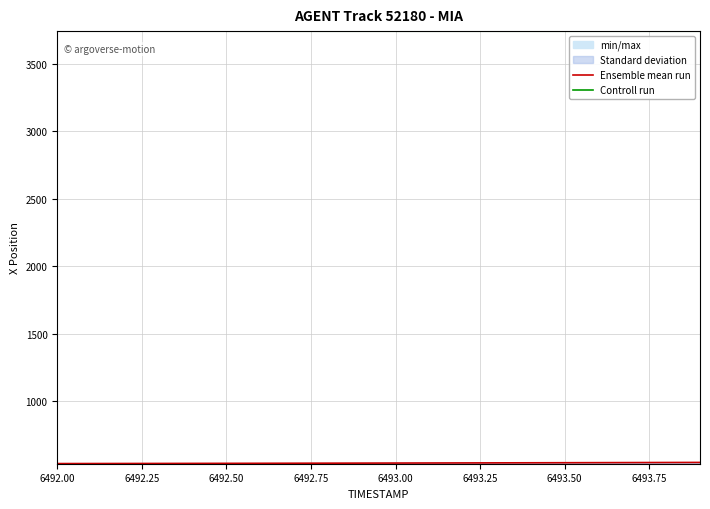

What is the highest value of the Ensemble mean run series?

543.2